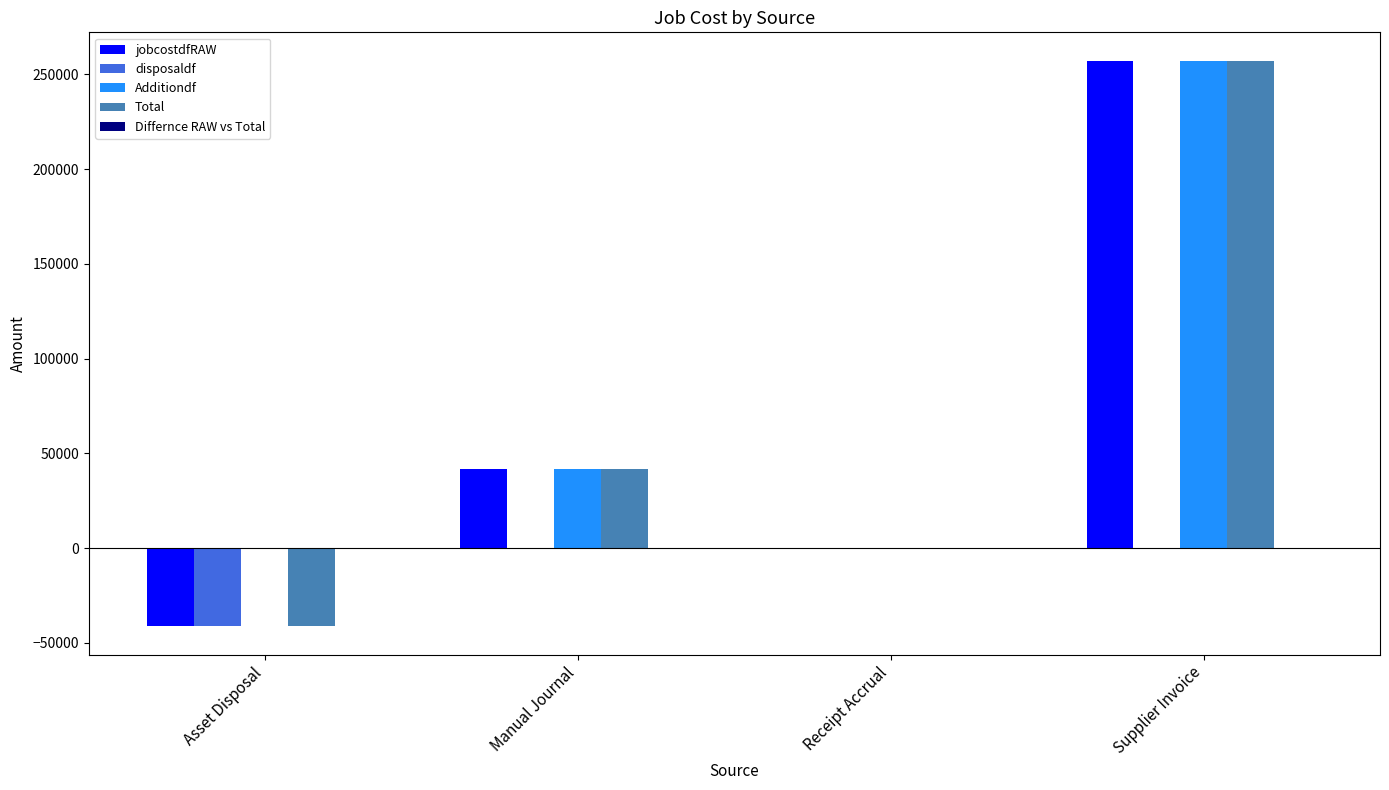

The value of disposaldf at Receipt Accrual is 0.0. True or false?

True